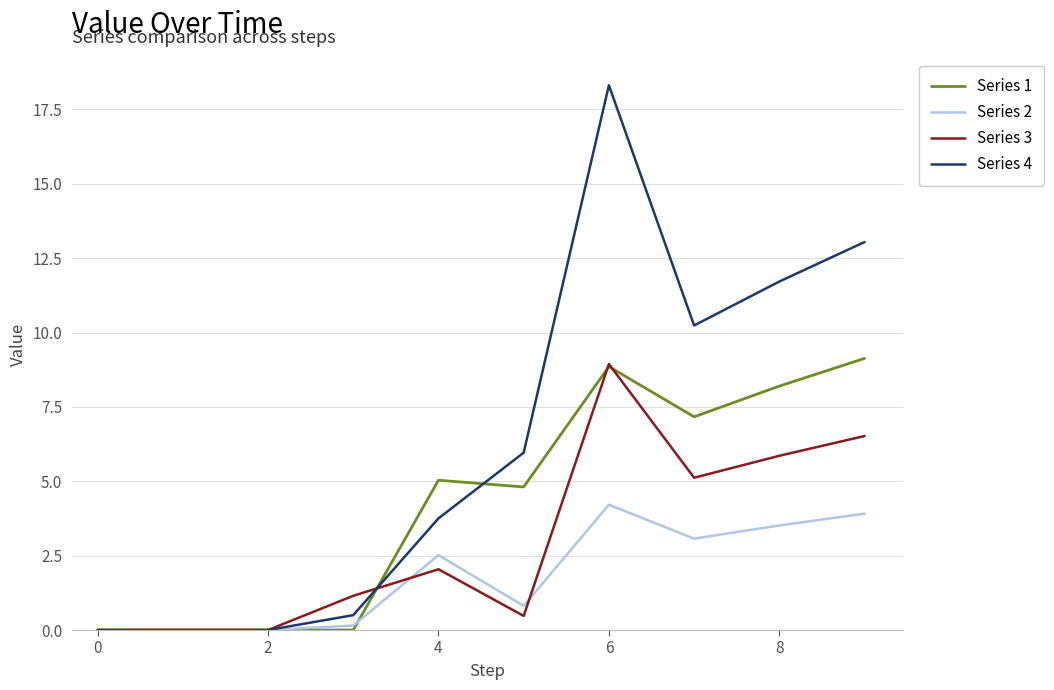

Which series has the largest total across all categories?

Series 4